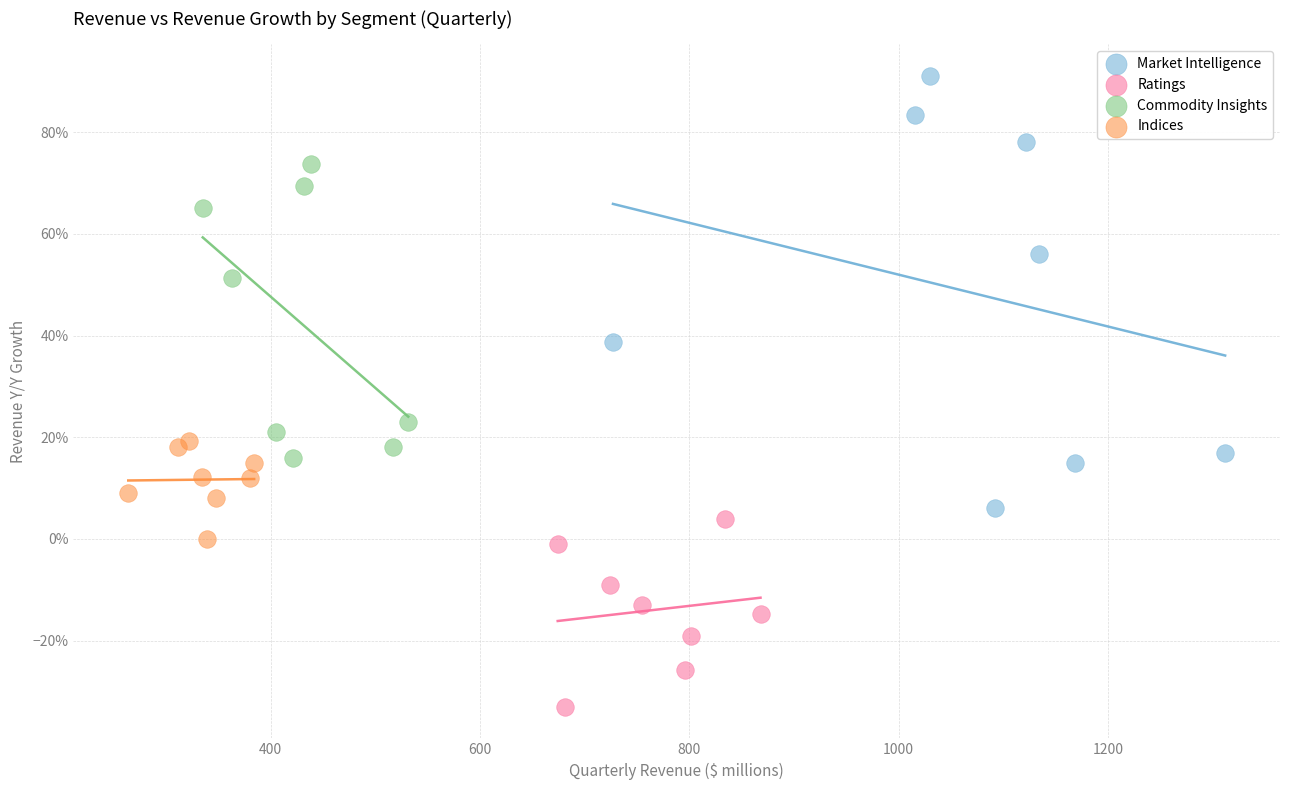

Which series reaches the maximum Y coordinate?

Market Intelligence